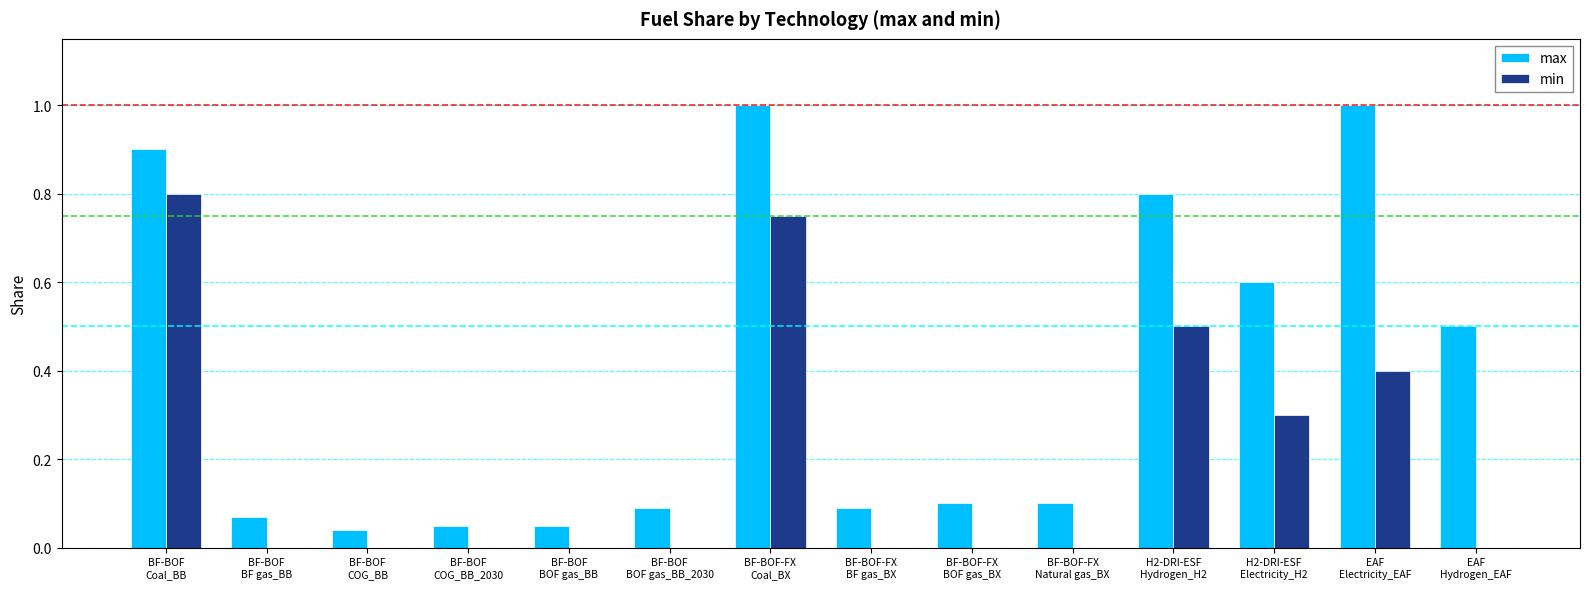

Which series has the largest total across all categories?

max